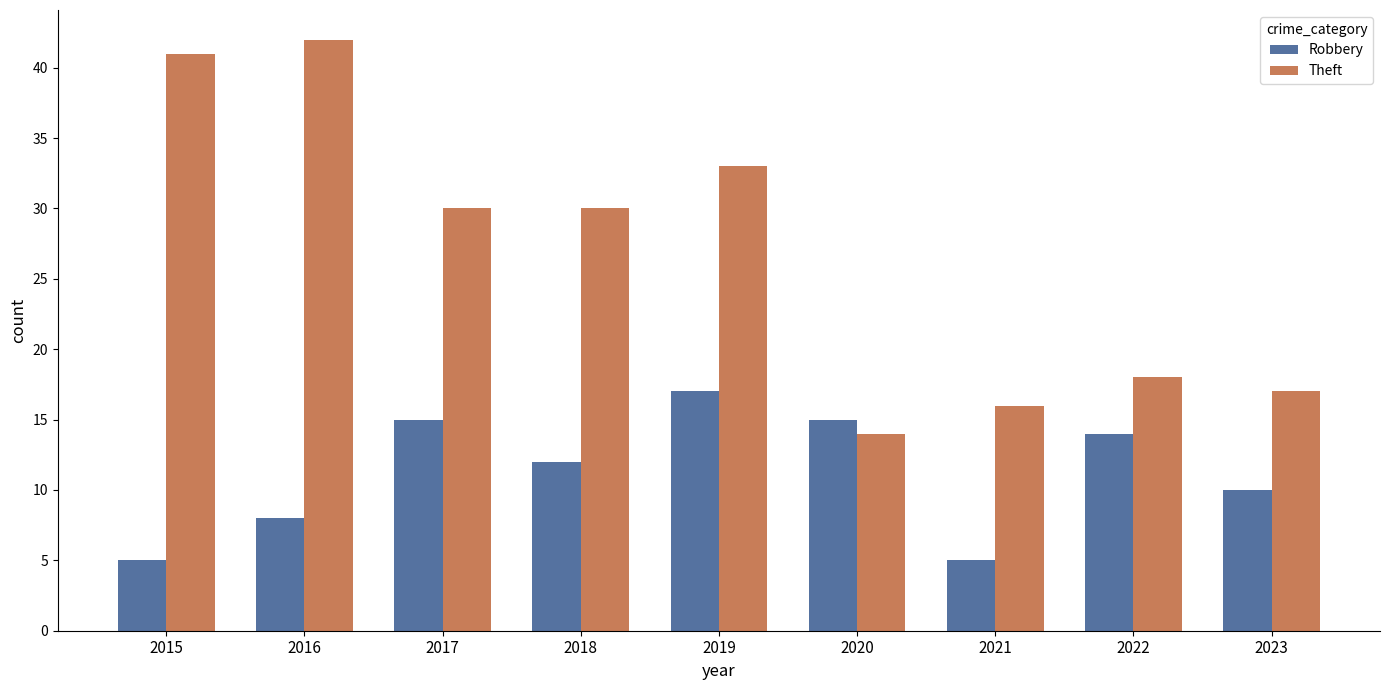

Does the chart contain any negative values?

No